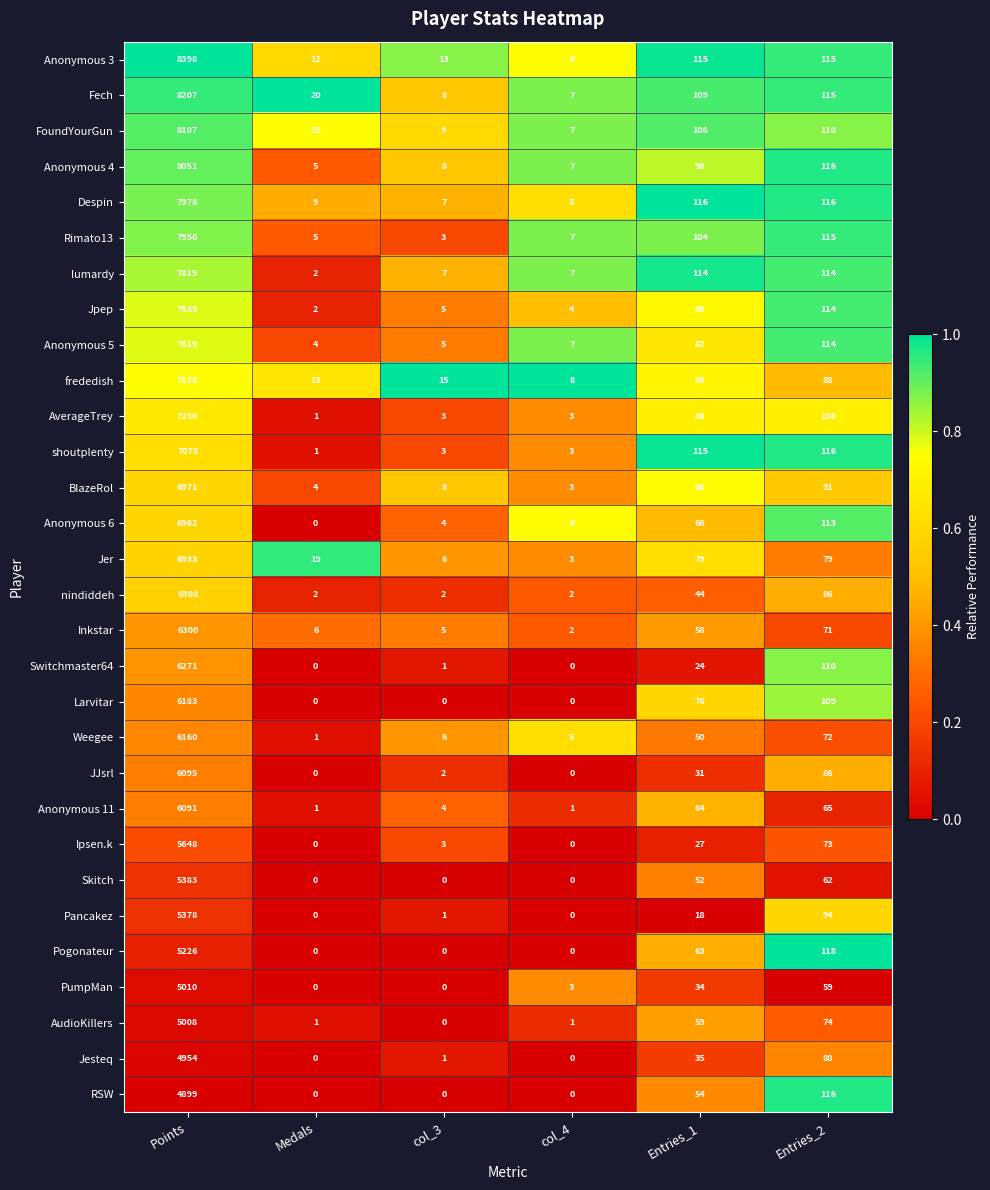

What is the sum of all shoutplenty values?

7316